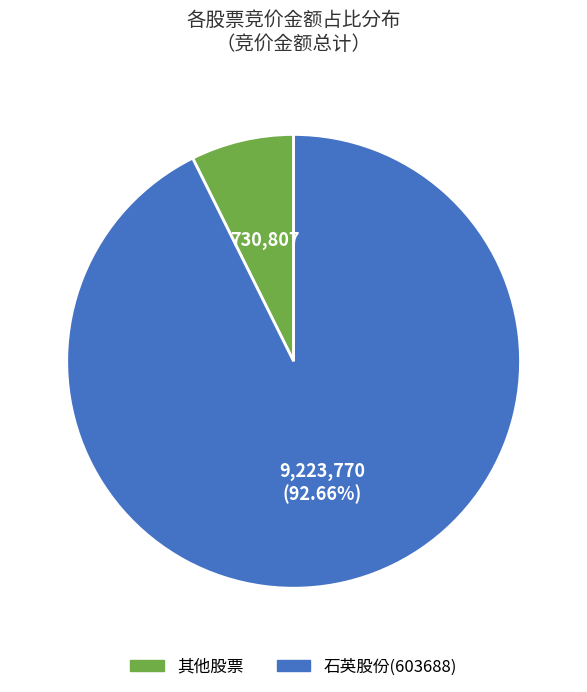

Does any single category account for the majority?

Yes